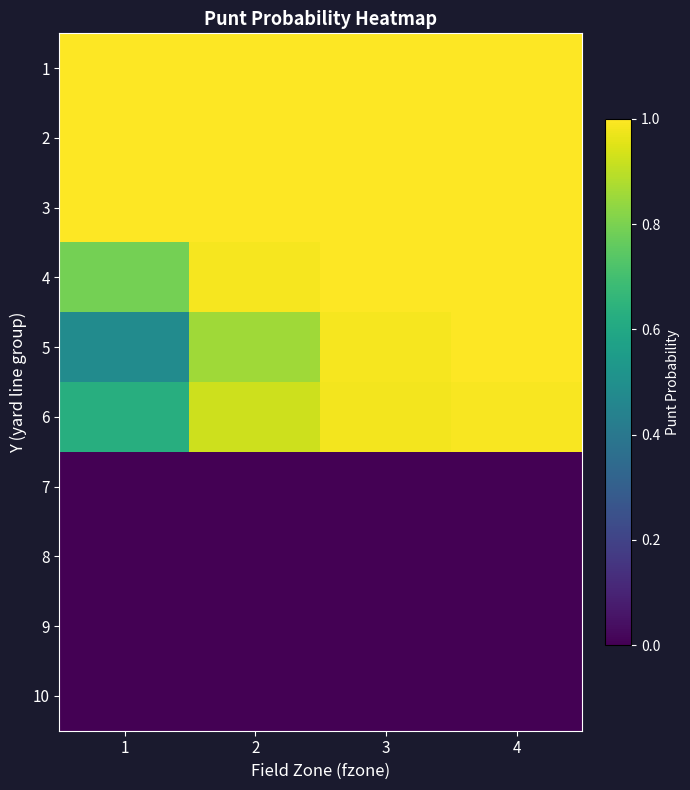

Reading right to left, list all the values displayed in this chart.

1: 4=1.0	3=1.0	2=1.0	1=1.0
2: 4=1.0	3=1.0	2=1.0	1=1.0
3: 4=1.0	3=1.0	2=1.0	1=1.0
4: 4=1.0	3=1.0	2=1.0	1=0.8
5: 4=1.0	3=1.0	2=0.9	1=0.5
6: 4=1.0	3=1.0	2=0.9	1=0.6
7: 4=0.0	3=0.0	2=0.0	1=0.0
8: 4=0.0	3=0.0	2=0.0	1=0.0
9: 4=0.0	3=0.0	2=0.0	1=0.0
10: 4=0.0	3=0.0	2=0.0	1=0.0